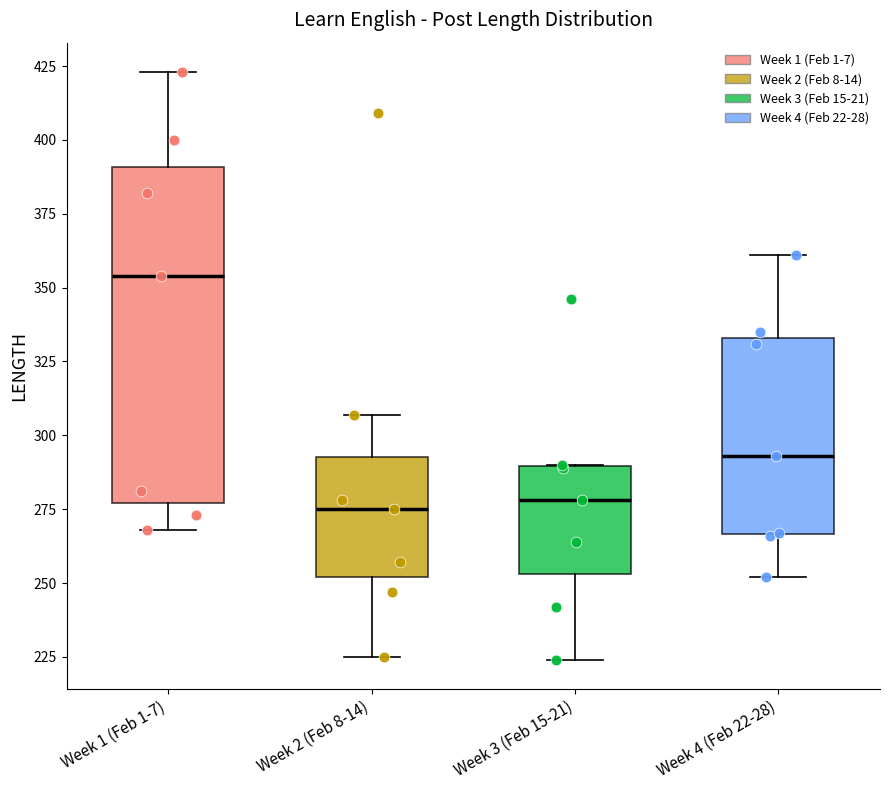

Which box's median line is the highest?

Week 1 (Feb 1-7)